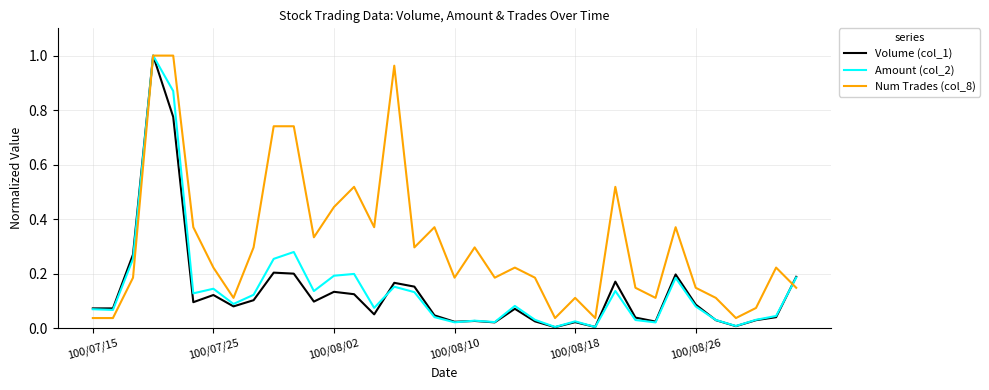

Which series has the largest total across all categories?

Num Trades (col_8)